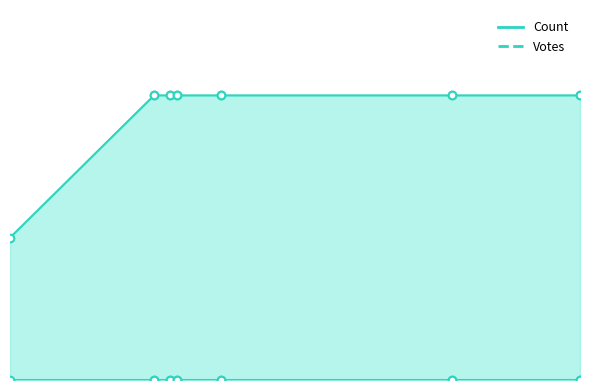

What is the total value across all series at 2019-09-30 14:52?

2